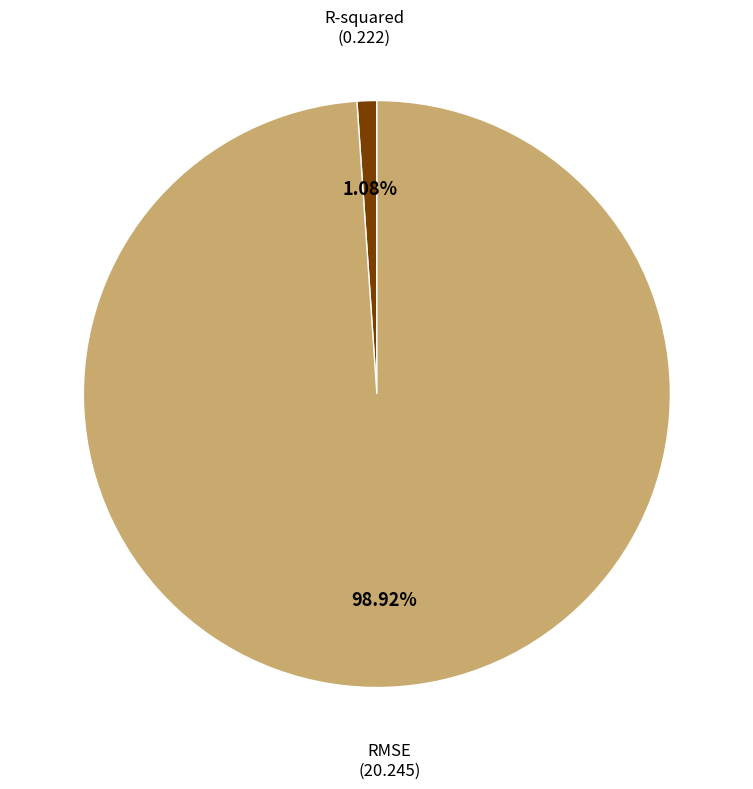

How many slices are in this pie chart?

2